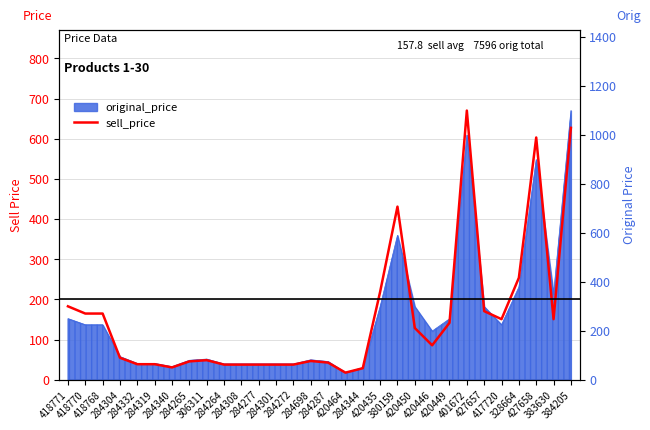

The value at 284304 is 55. True or false?

True